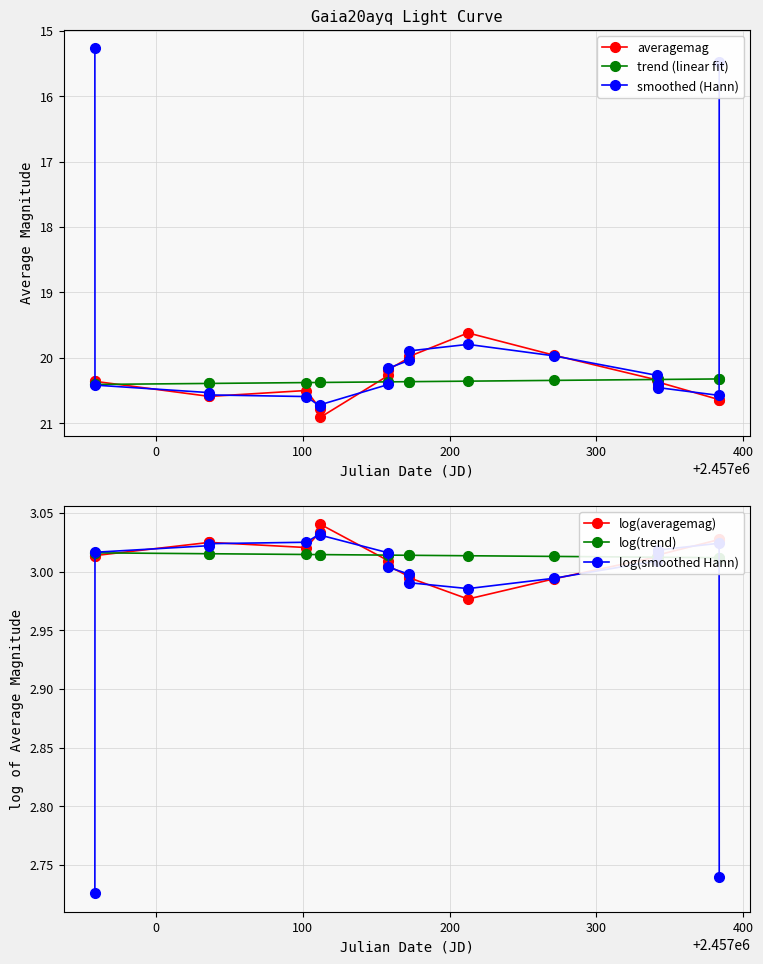

Is this an area chart (filled region under the line)?

No